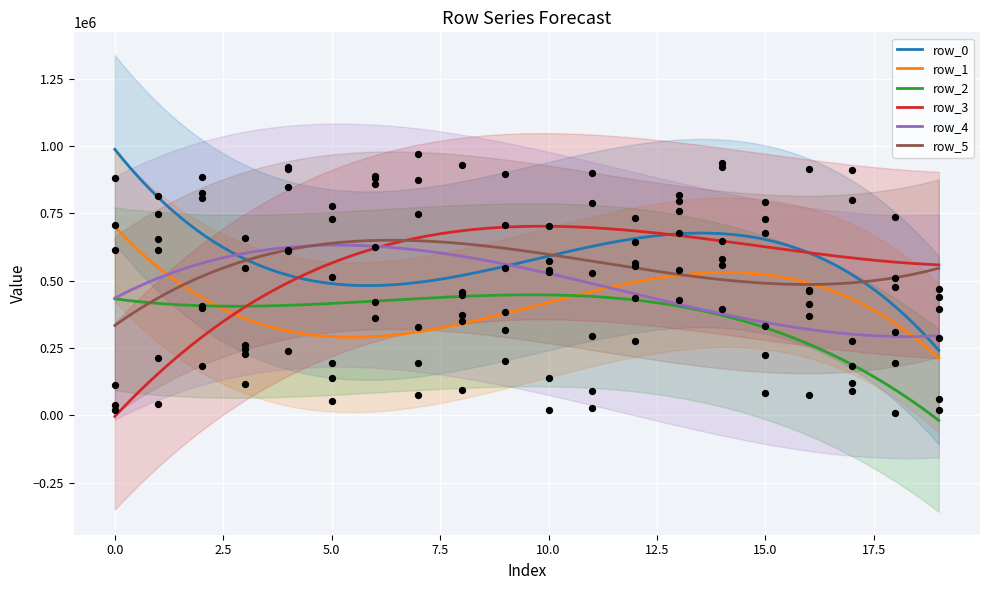

Which series contains the lowest Y value?

row_2